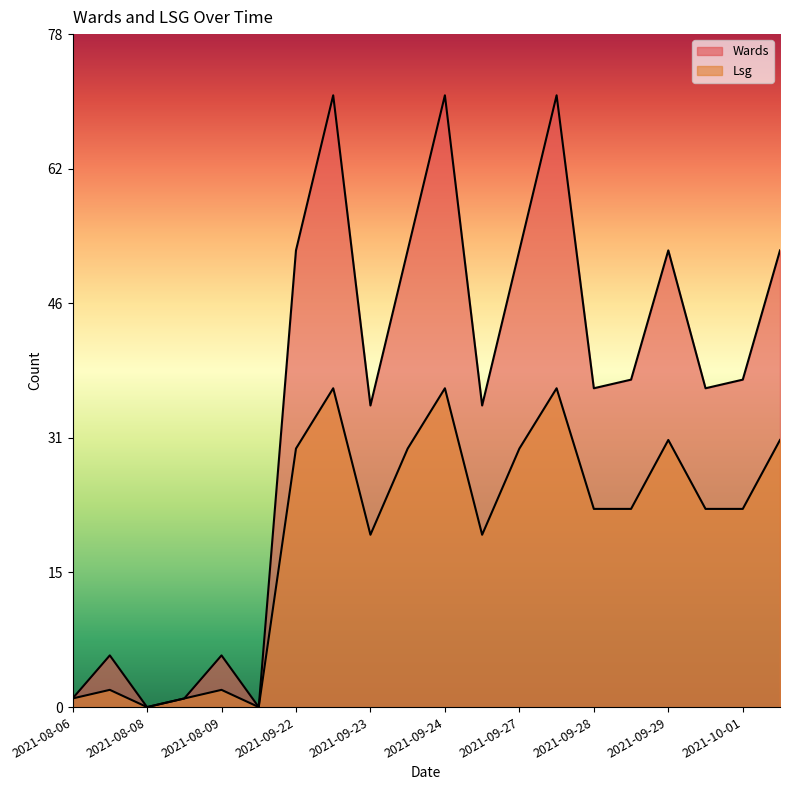

What is the sum of the Wards values at 2021-09-26 and 2021-09-30?

72